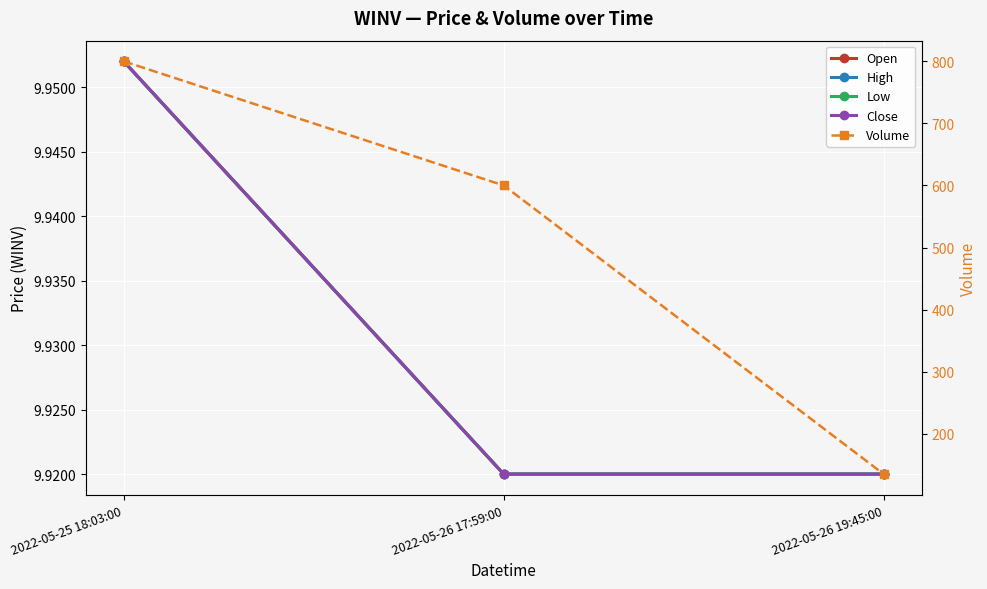

At 2022-05-25 18:03:00, list the series in order from smallest to largest.

Open, High, Low, Close, Volume